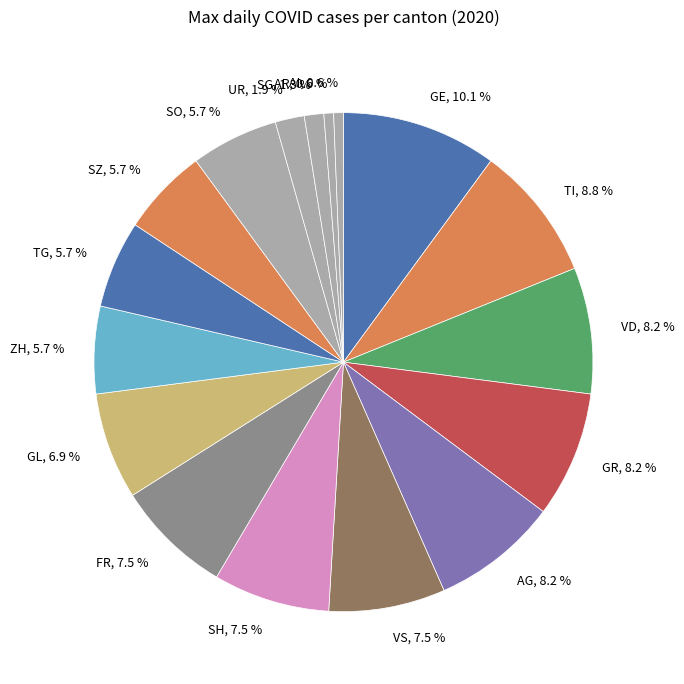

Count the number of slices in the pie.

17